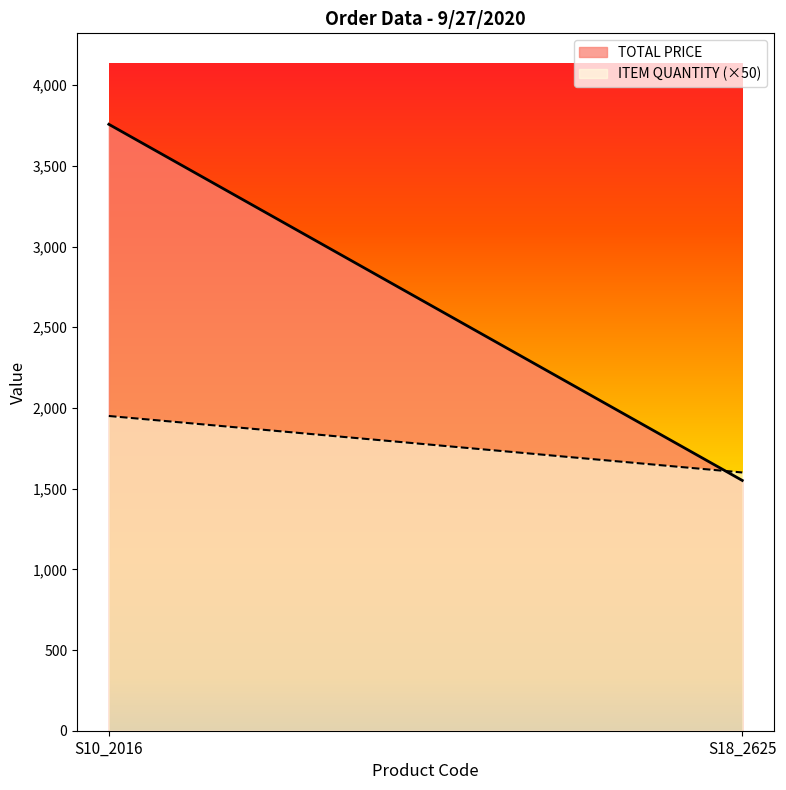

What position from the left is S10_2016?

1